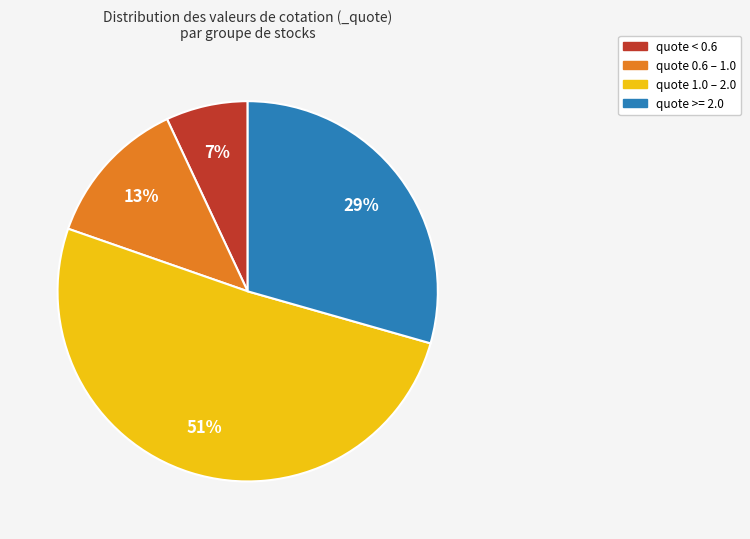

To the nearest percent, what is the difference between the largest and smallest slice percentages?

44%